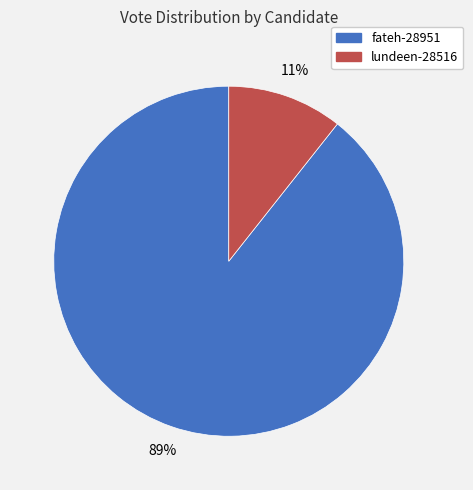

To the nearest percent, what is the combined percentage of fateh-28951 and lundeen-28516?

100%